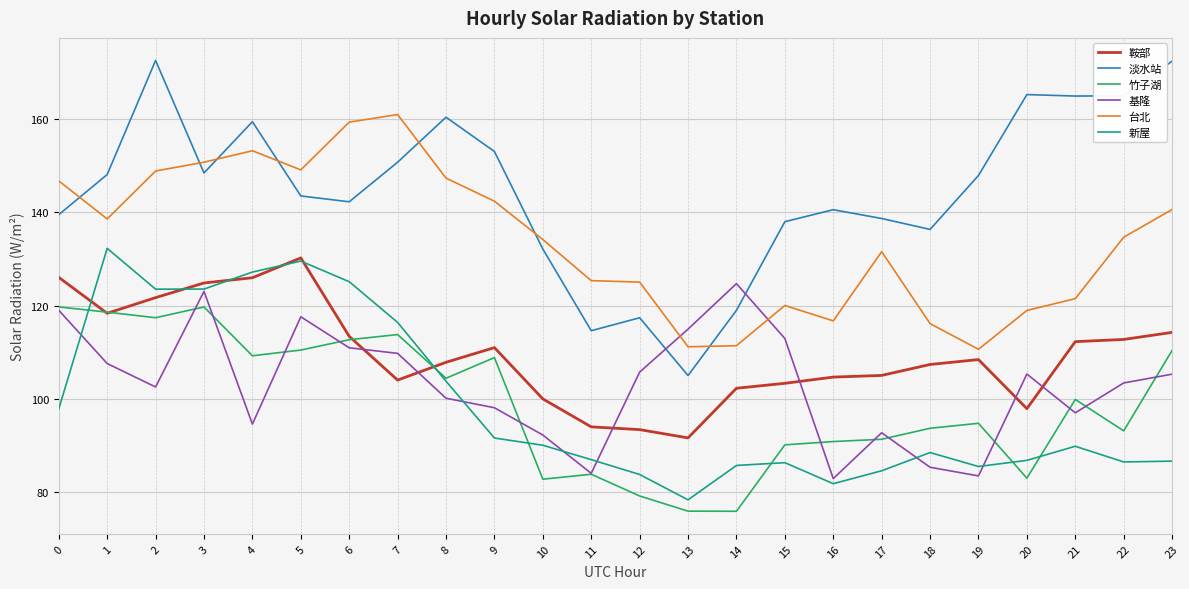

What is the spread (max minus min) of values at 22?

78.4